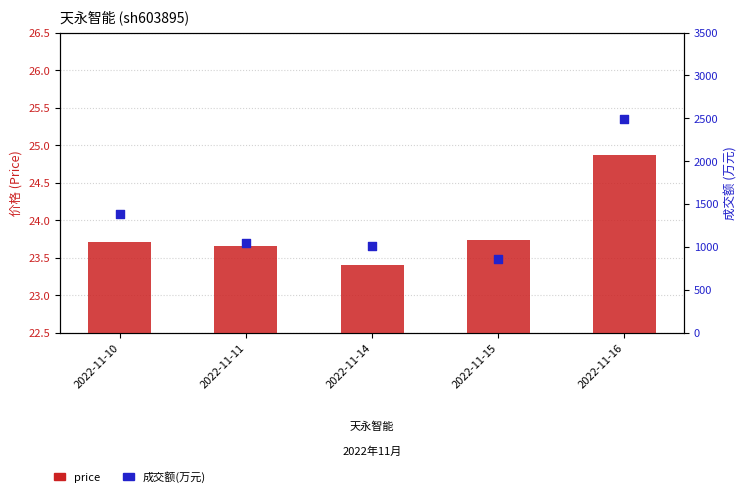

Is the value of 成交额(万元) at 2022-11-10 greater than the value of price at 2022-11-15?

Yes